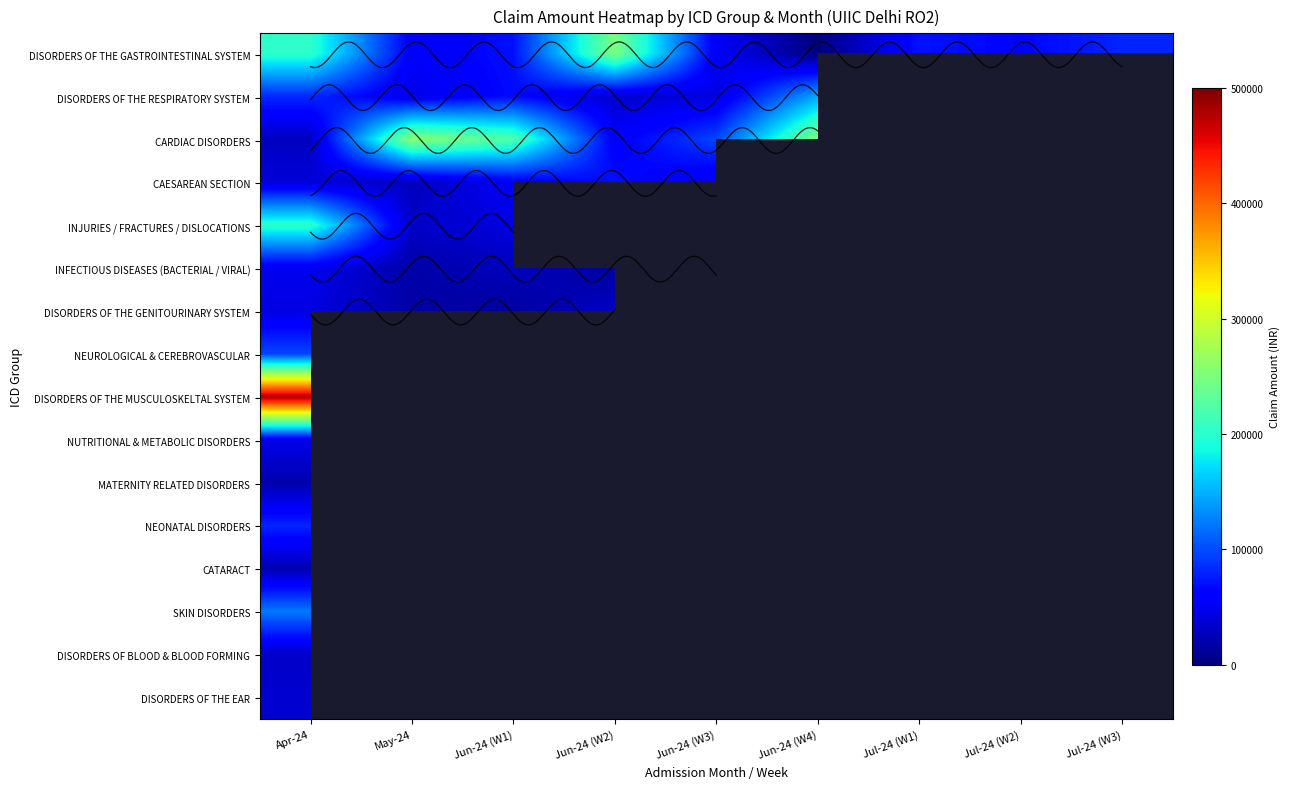

At 0, list the series in order from smallest to largest.

MATERNITY RELATED DISORDERS, CATARACT, CARDIAC DISORDERS, DISORDERS OF BLOOD & BLOOD FORMING, DISORDERS OF THE EAR, CAESAREAN SECTION, DISORDERS OF THE GENITOURINARY SYSTEM, NUTRITIONAL & METABOLIC DISORDERS, INFECTIOUS DISEASES (BACTERIAL / VIRAL), NEONATAL DISORDERS, DISORDERS OF THE RESPIRATORY SYSTEM, NEUROLOGICAL & CEREBROVASCULAR, SKIN DISORDERS, DISORDERS OF THE GASTROINTESTINAL SYSTEM, INJURIES / FRACTURES / DISLOCATIONS, DISORDERS OF THE MUSCULOSKELTAL SYSTEM